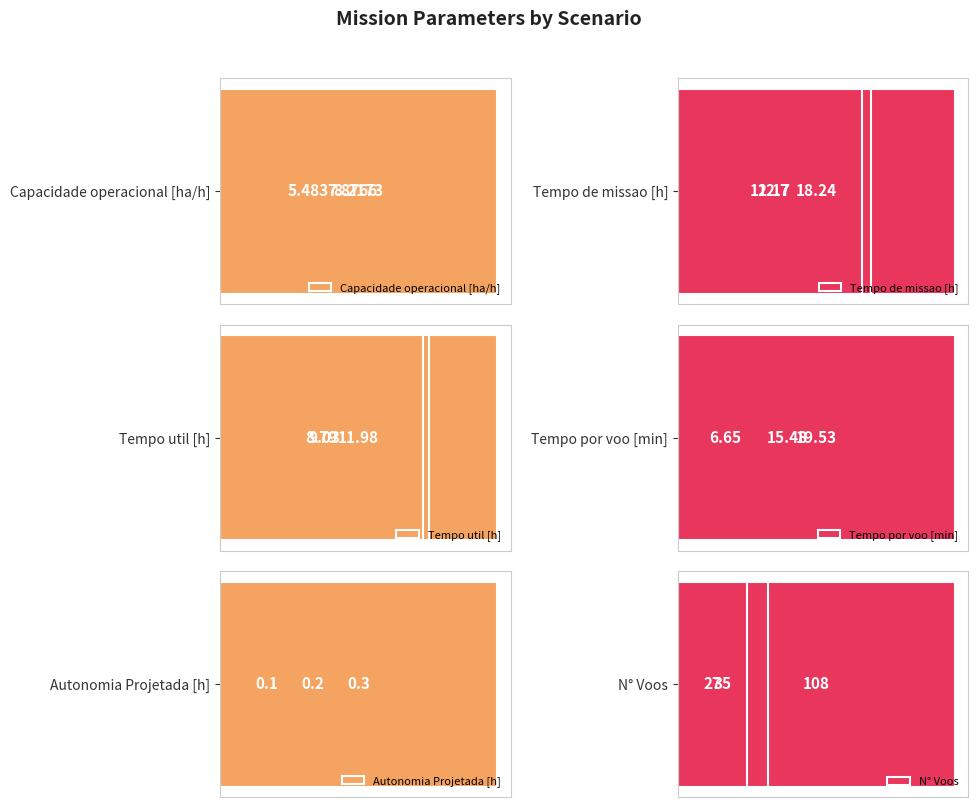

What is the difference between the highest and lowest values at 4?

26.7